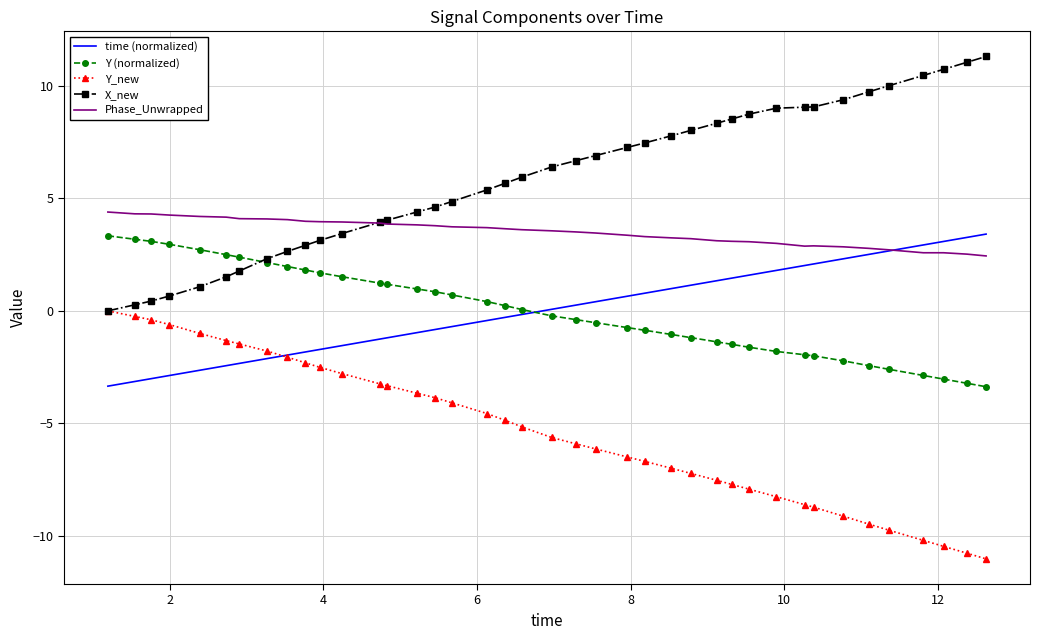

What is the minimum value shown in the chart?

-11.0